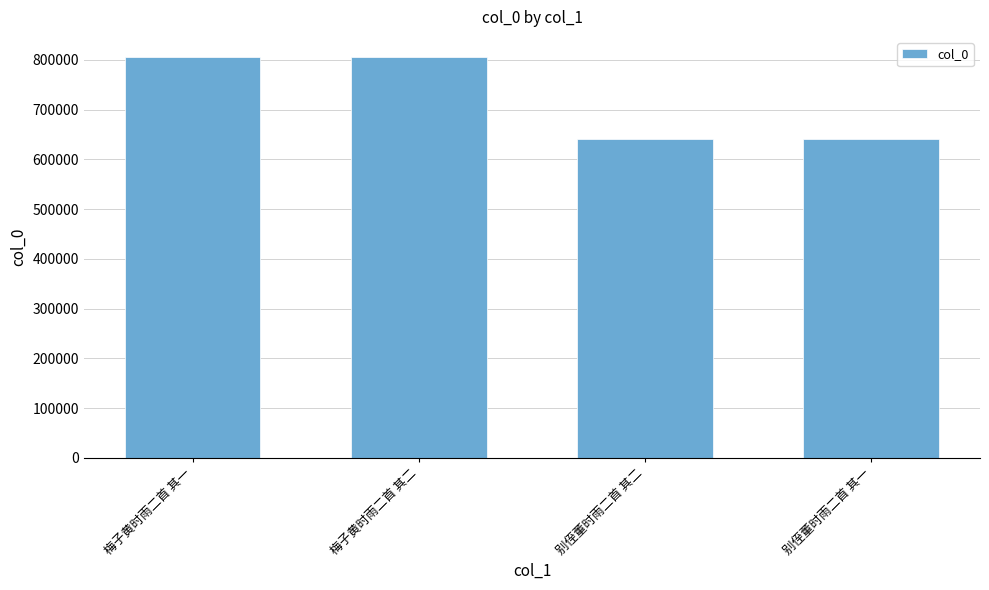

What is the value of the 2nd bar from the left?

806133